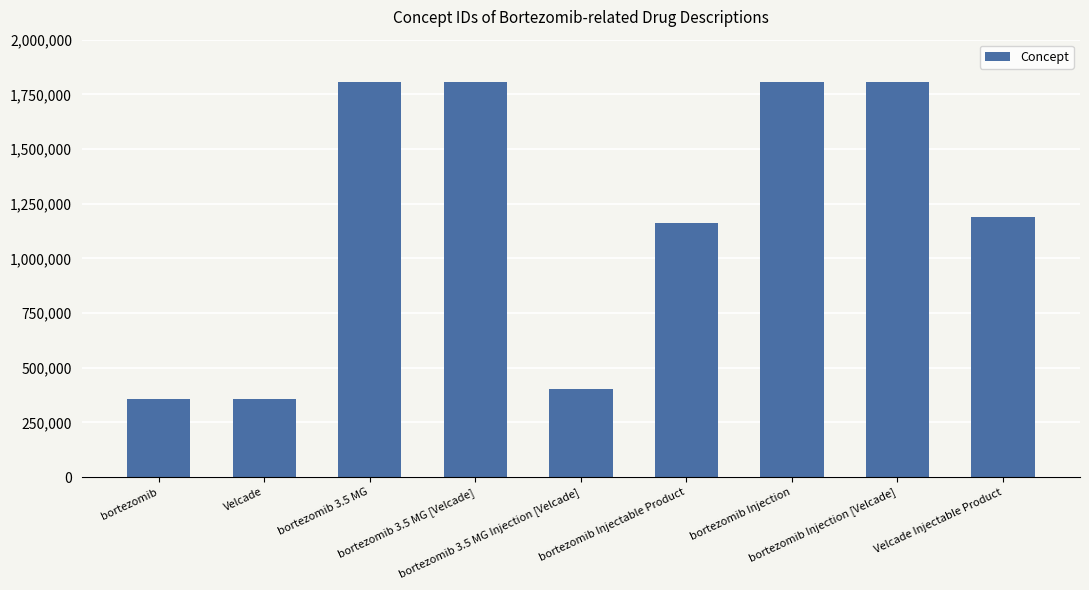

Approximately how many times larger is the value at bortezomib 3.5 MG Injection [Velcade] compared to bortezomib 3.5 MG [Velcade]?

0.2